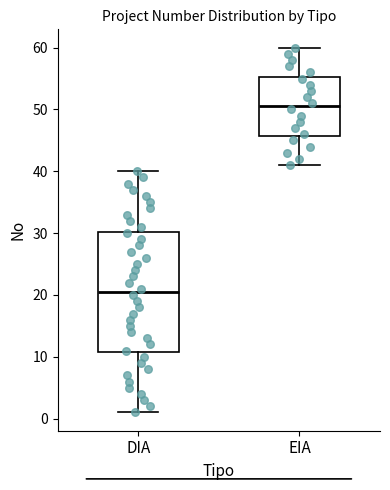

Reading left to right, read every box against the y-axis: the position of its median line, the range the box covers, and the ends of its whiskers. The values are not printed on the chart, so give them approximately, as read against the axis.

DIA: median 21, box 11 to 30, whiskers 1 to 40
EIA: median 51, box 46 to 55, whiskers 41 to 60